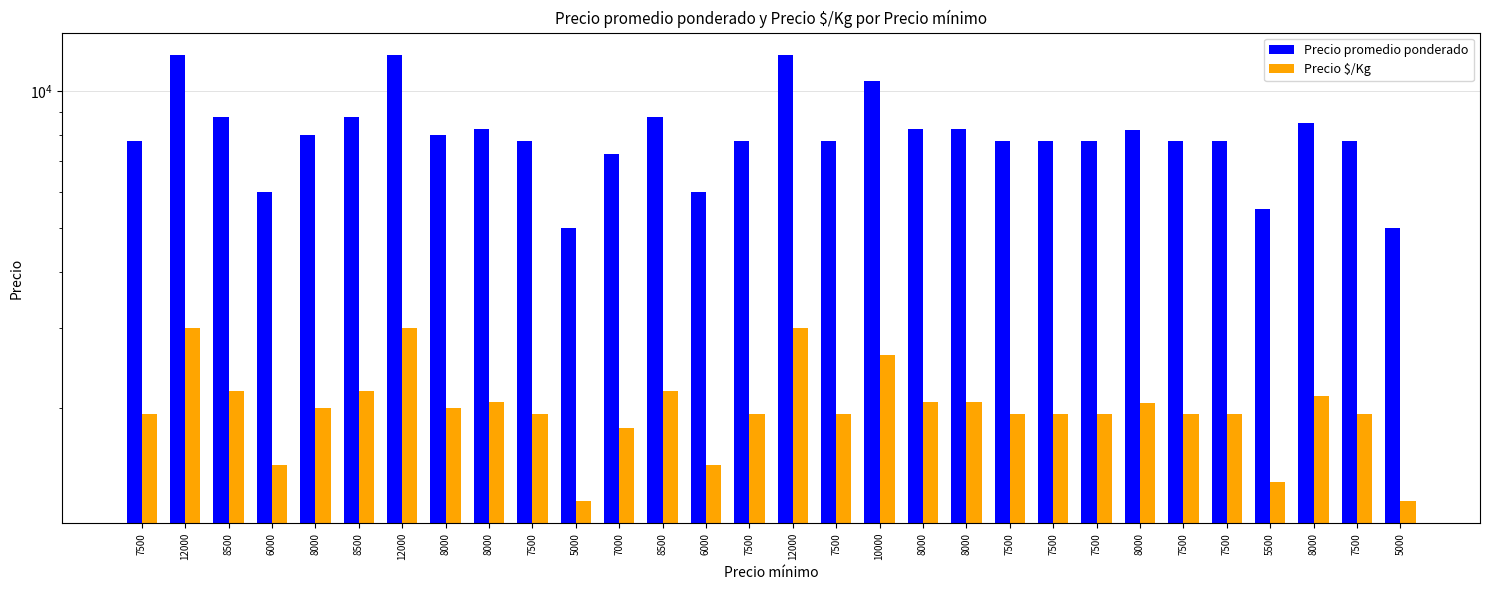

What is the difference between the highest and lowest values at 6000?

4500